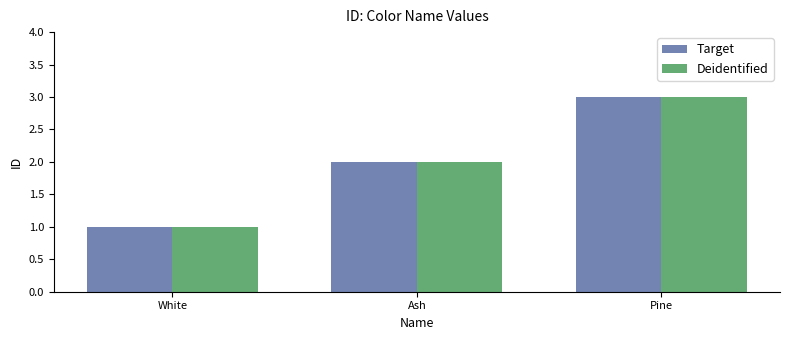

Reading right to left, what are all the values shown in this chart?

Target: Pine=3	Ash=2	White=1
Deidentified: Pine=3	Ash=2	White=1